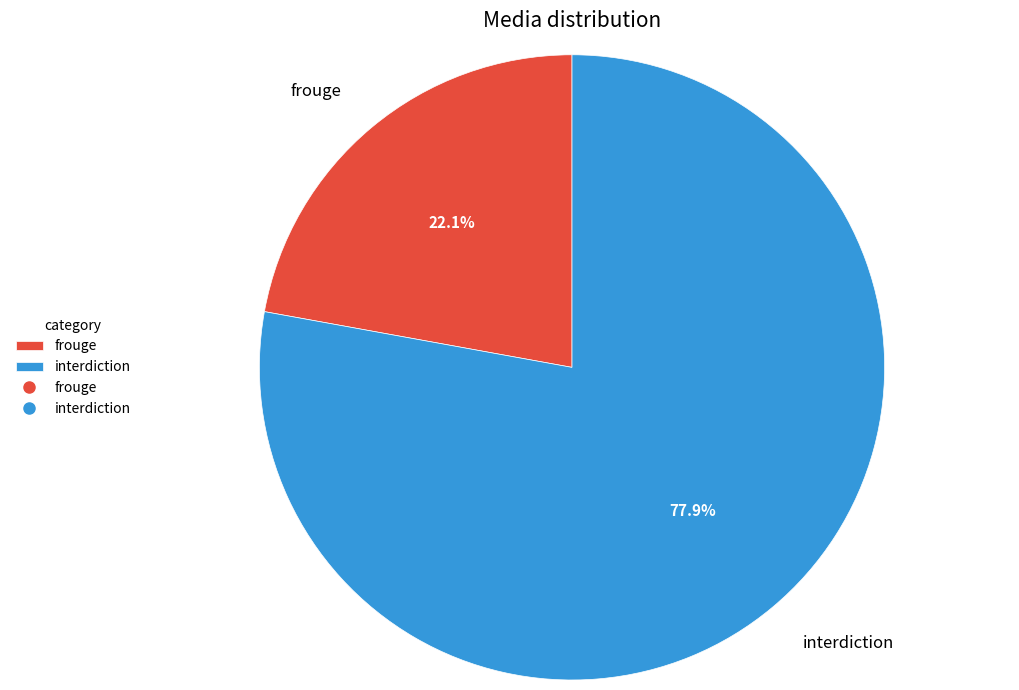

Approximately how many times larger is the value at interdiction compared to frouge?

3.5